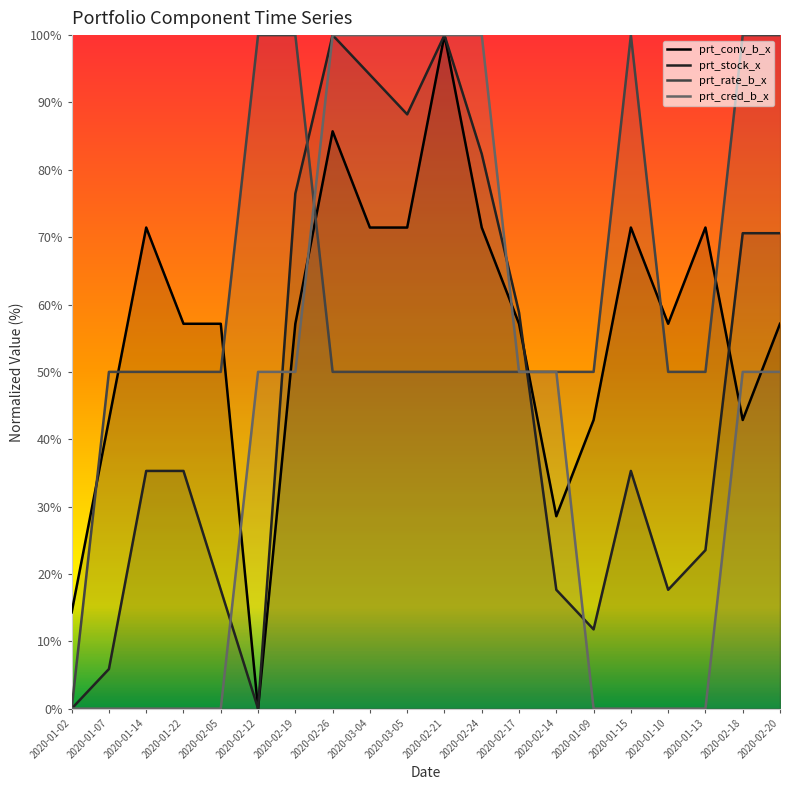

Where does the prt_rate_b_x series first go above 49?

2020-01-07